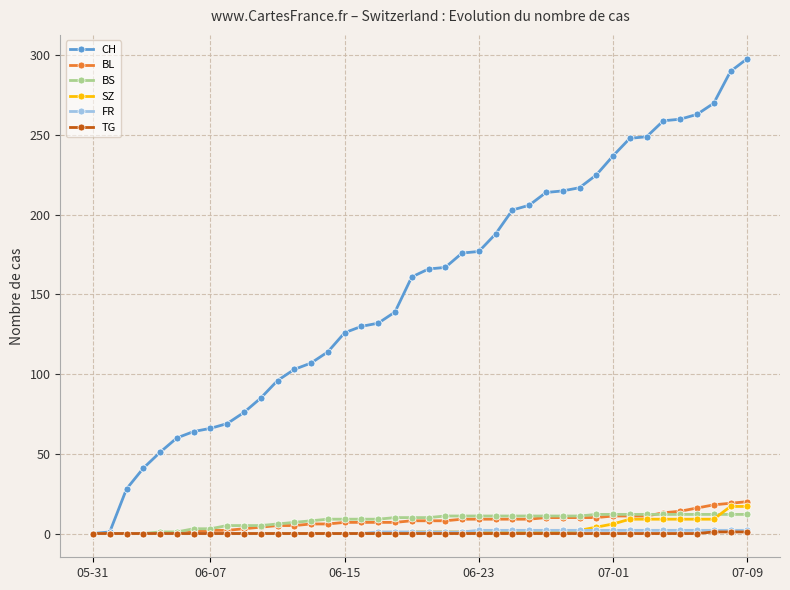

Which series has the widest spread of values?

CH